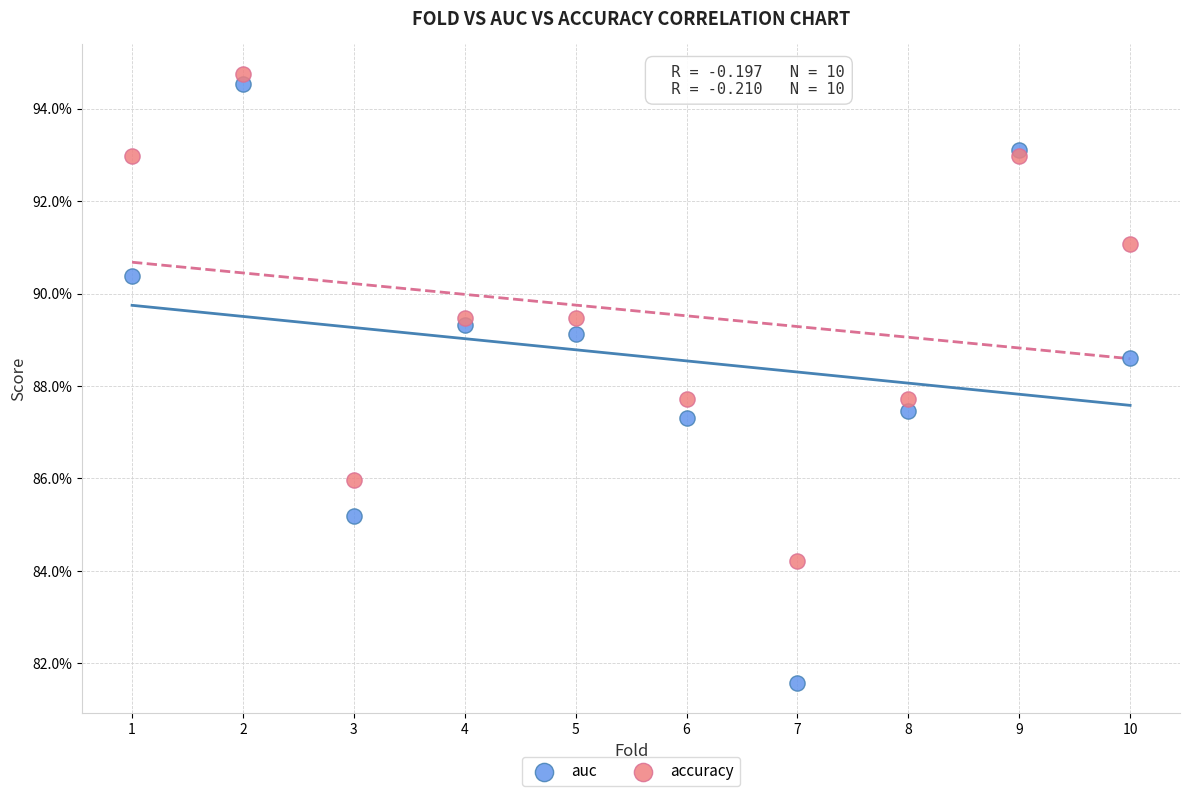

Which series has the widest spread of Y values?

auc